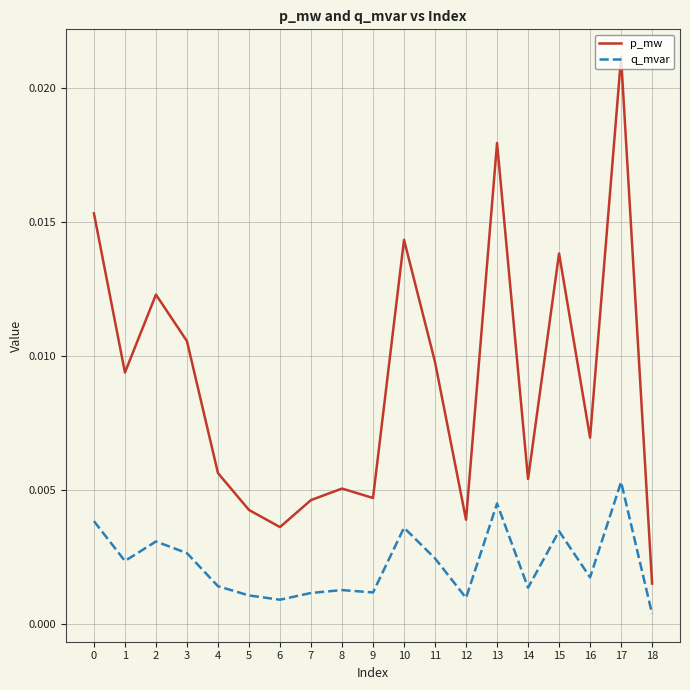

Which category has the lowest value in the p_mw series?

18